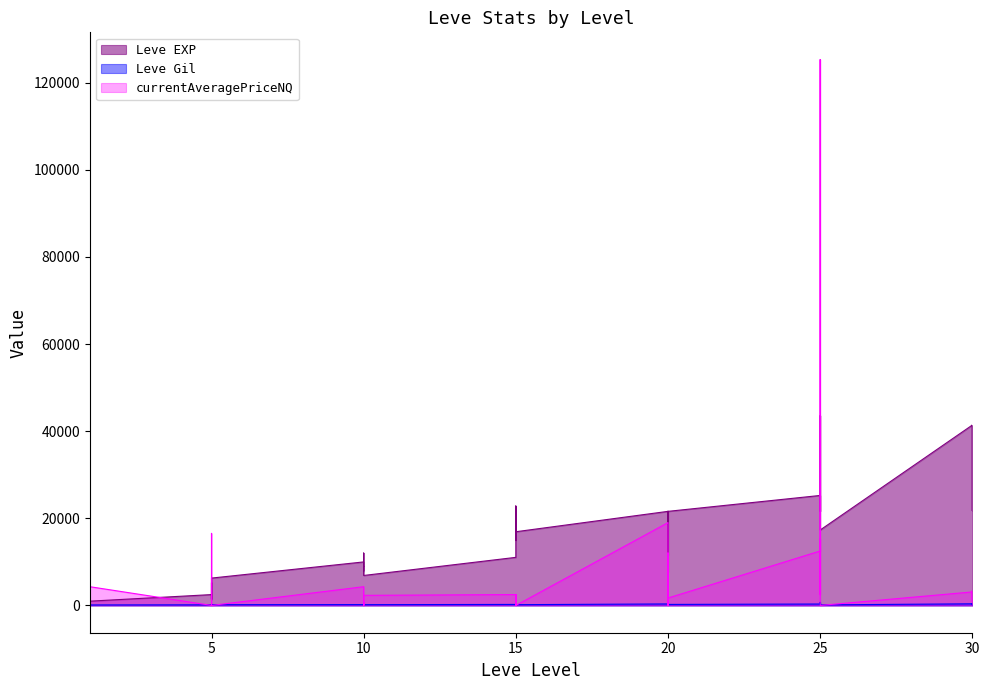

At how many categories does at least one series exceed 90424?

1